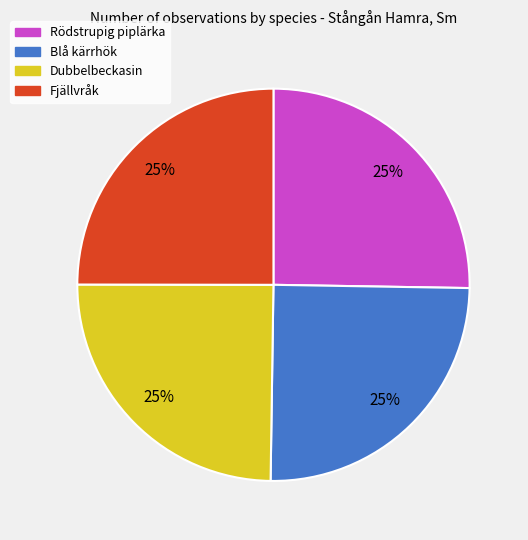

To the nearest percent, what portion does Fjällvråk represent?

25%